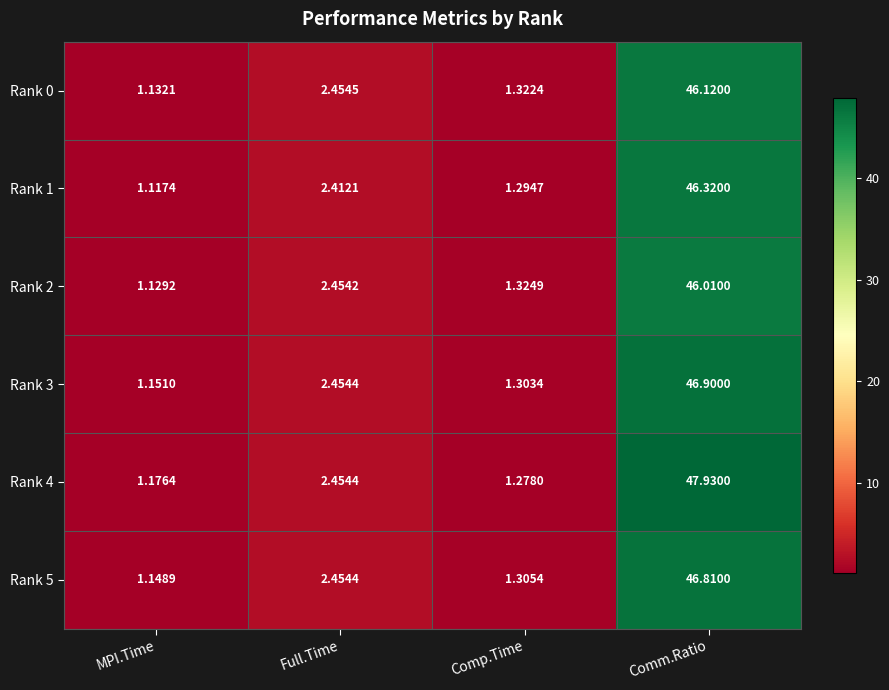

Where is Rank 0 nearest to the value 23?

Full.Time